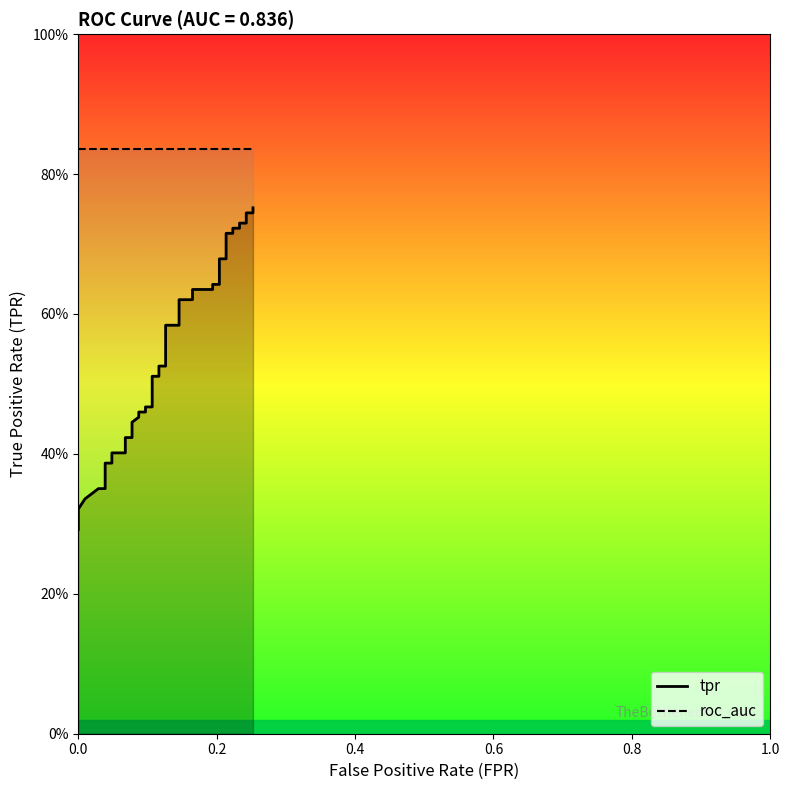

True or false: roc_auc and tpr intersect in this chart.

False